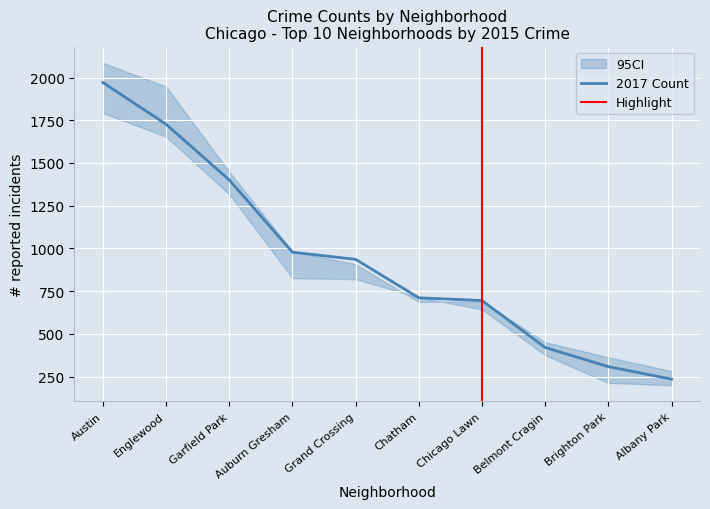

The value of 2018 at Chicago Lawn is 1011. True or false?

False